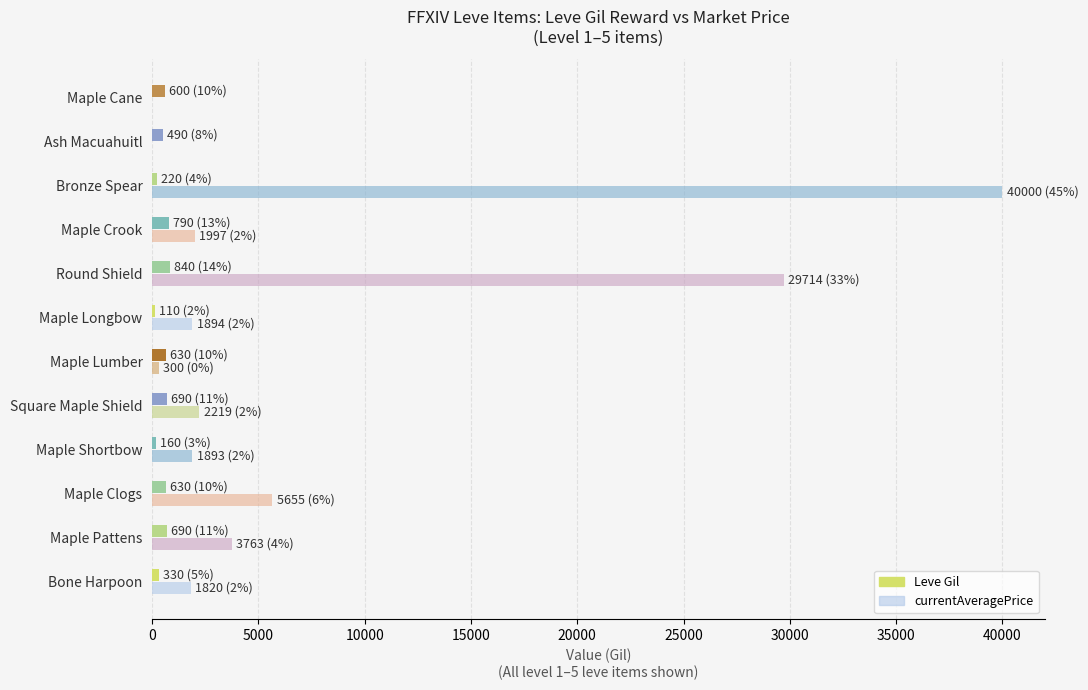

Between Maple Clogs and Maple Lumber, which series saw the biggest shift?

currentAveragePrice